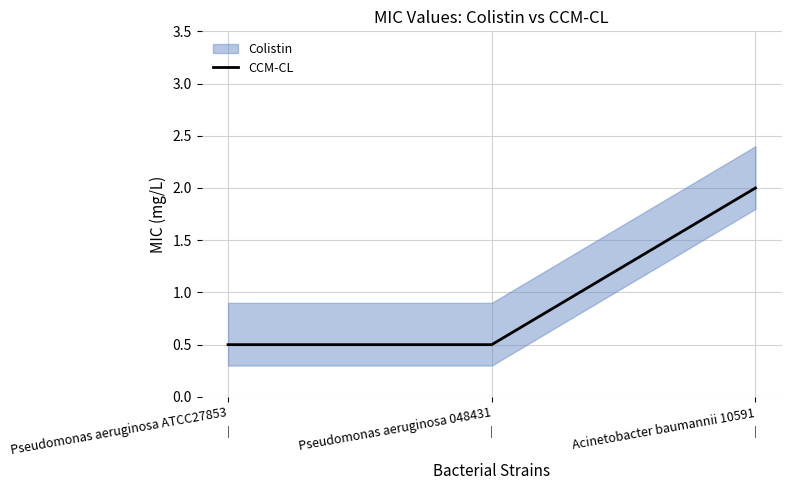

What is the sum of all values?

3.0